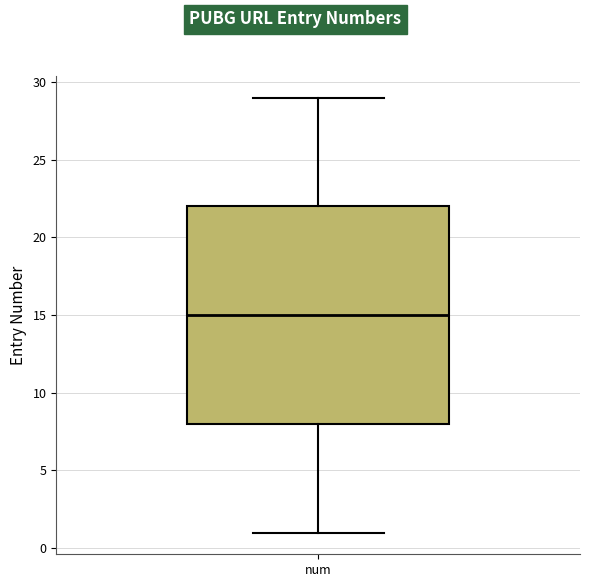

Read this box plot against the y-axis: the position of the median line, the range covered by the box, and the ends of both whiskers. The values are not printed on the chart, so give them approximately, as read against the axis.

median 15, box 8 to 22, whiskers 1 to 29